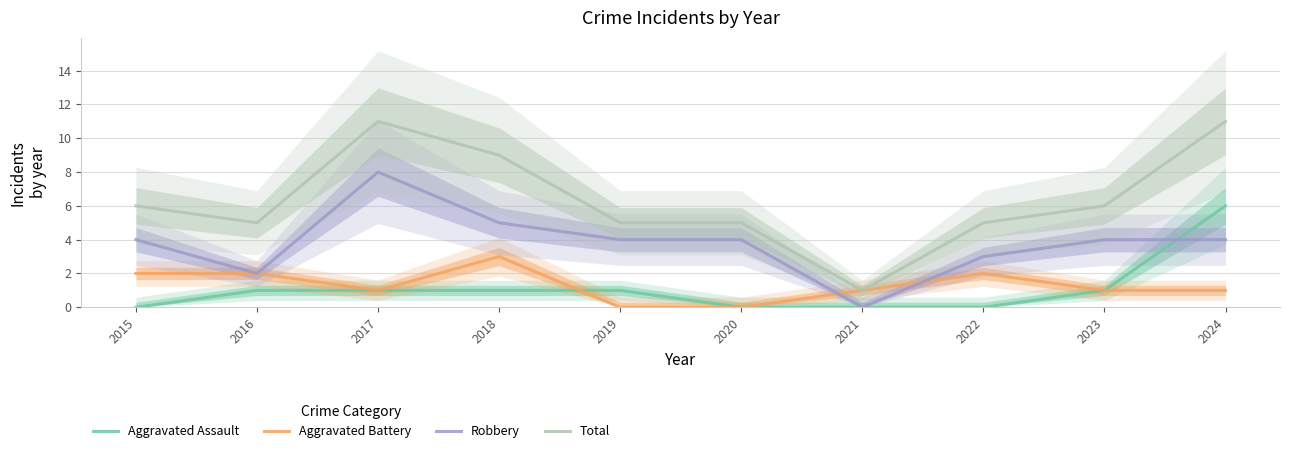

What is the sum of all Total values?

64